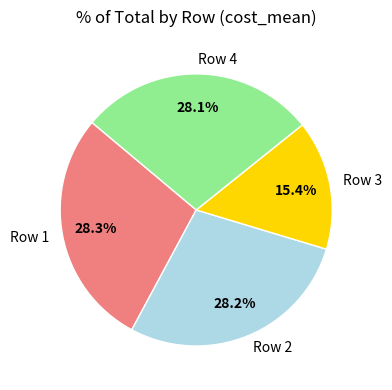

What percentage is the Row 4 slice, to the nearest percent?

28%